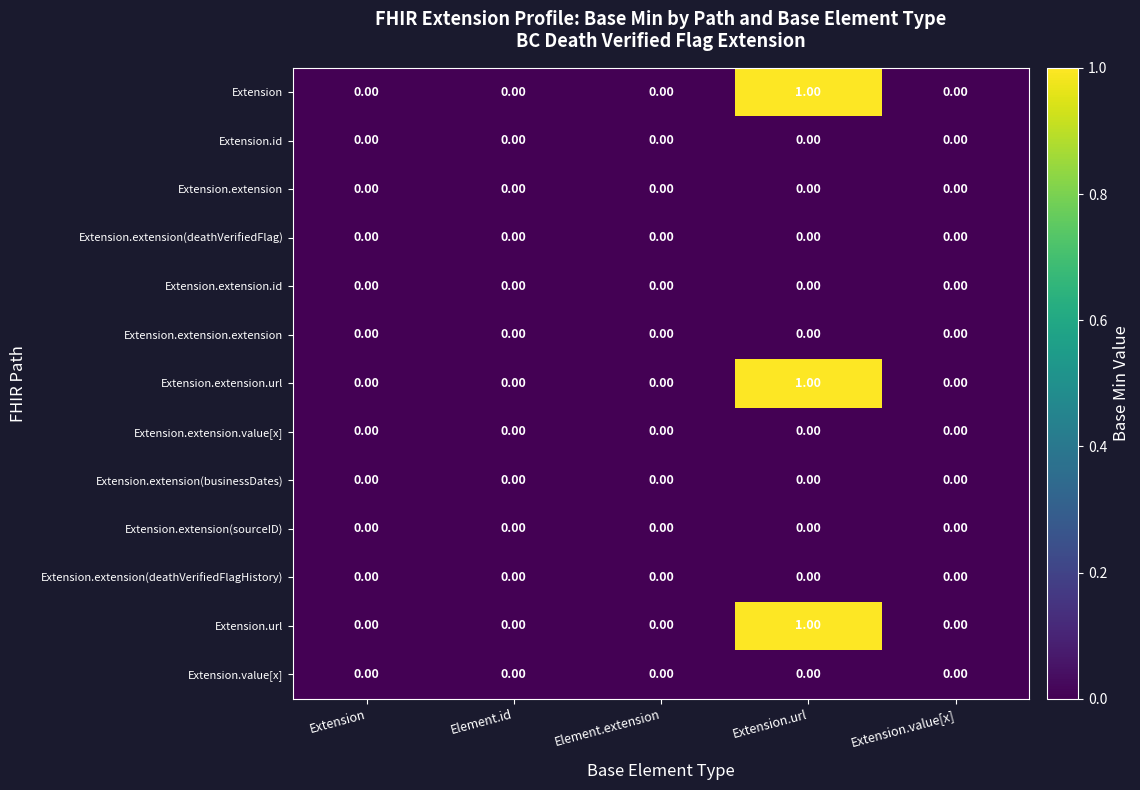

At which category is the sum across all series the highest?

Extension.url